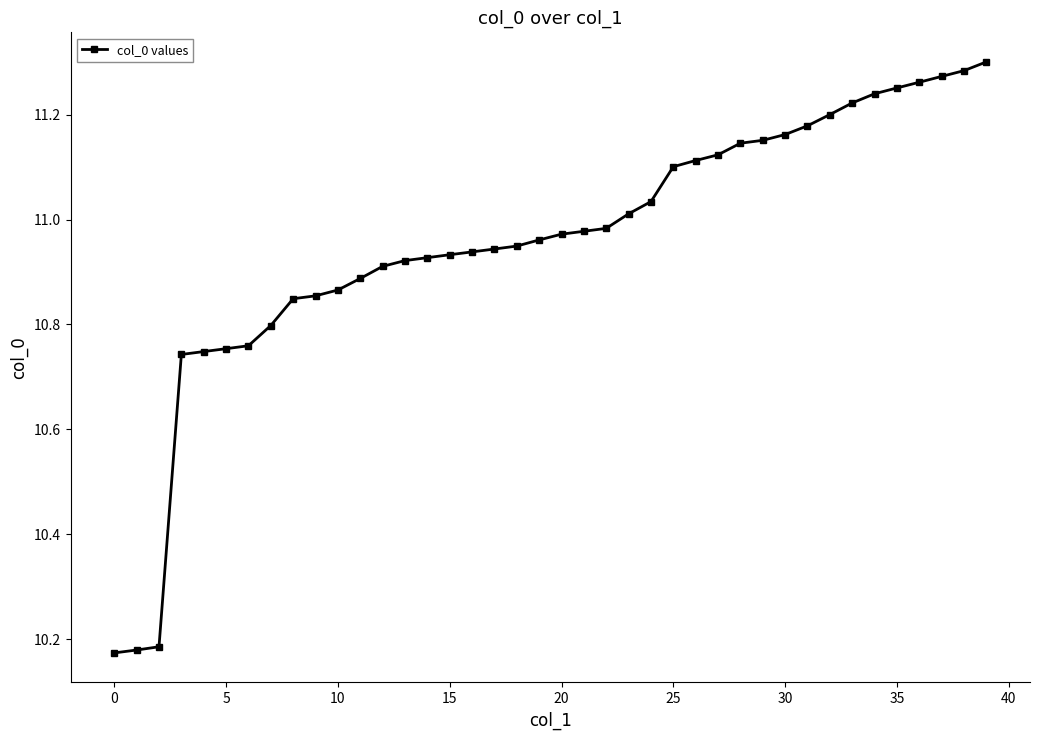

What is the difference between the second highest and second lowest values?

1.1